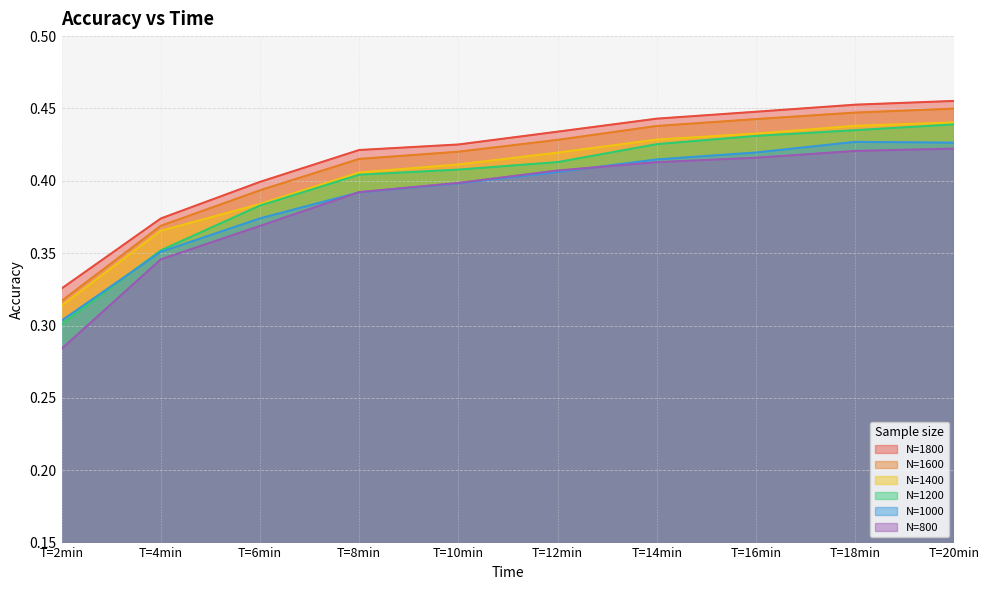

How many data points does each series have?

10